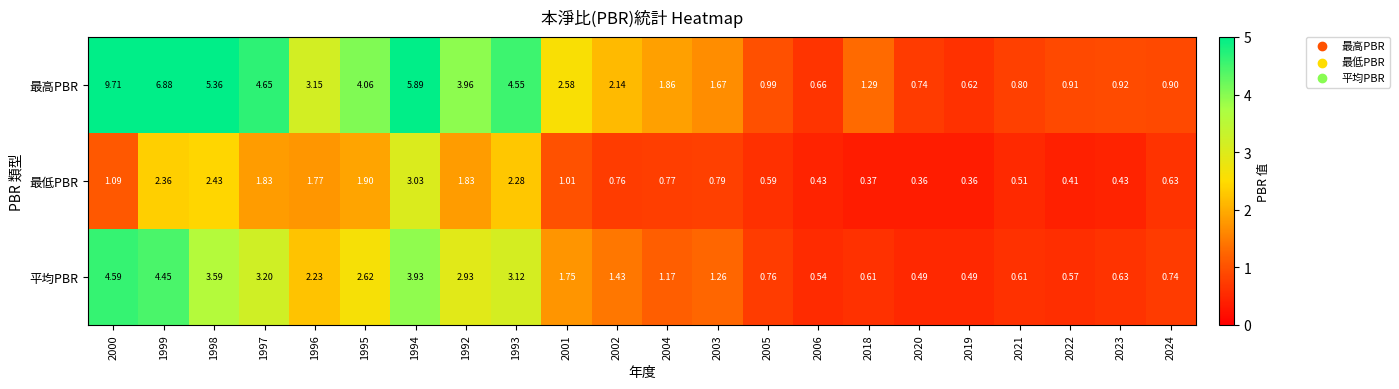

Rank the series at 2022 from highest to lowest value.

最高PBR, 平均PBR, 最低PBR